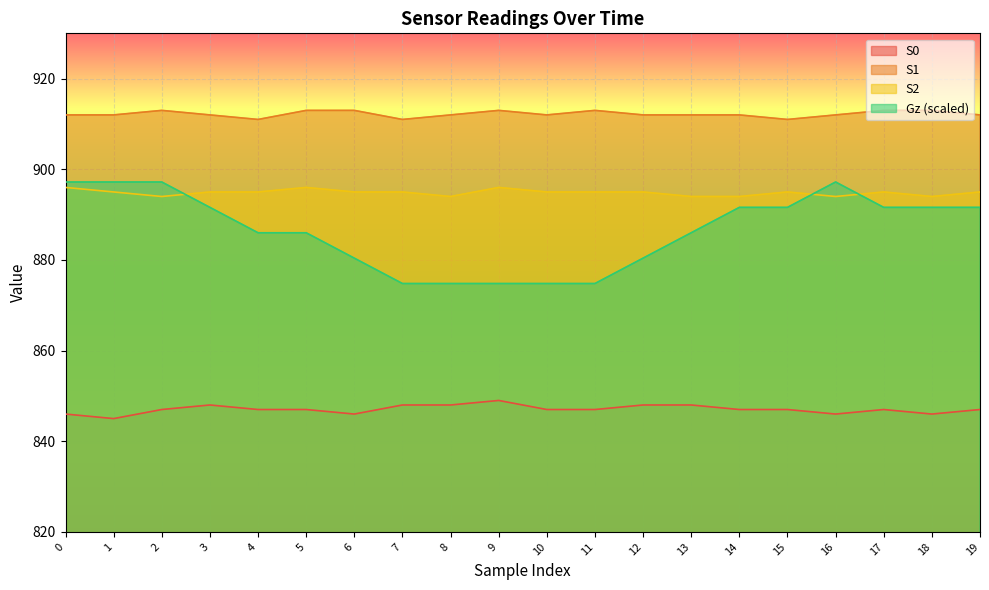

At 12, list the series in order from largest to smallest.

S1, S2, Gz (scaled), S0